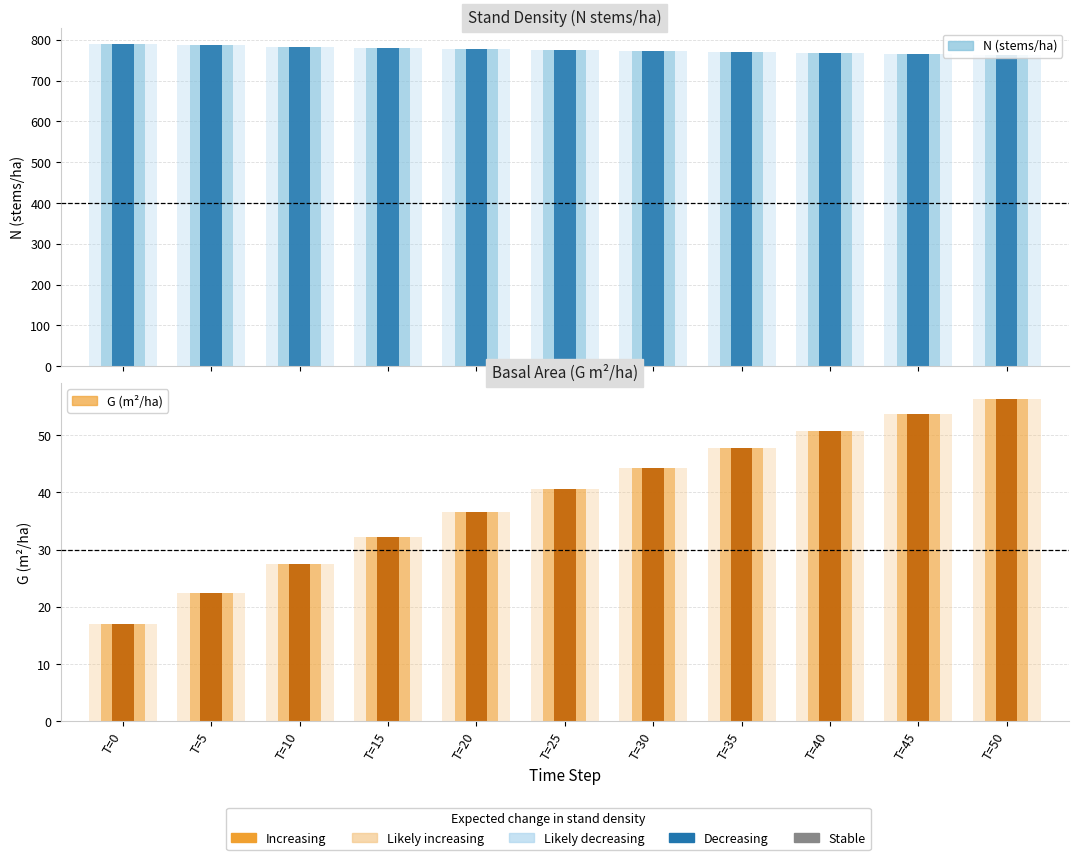

Which series changed the most between T=15 and T=25?

G (m²/ha)